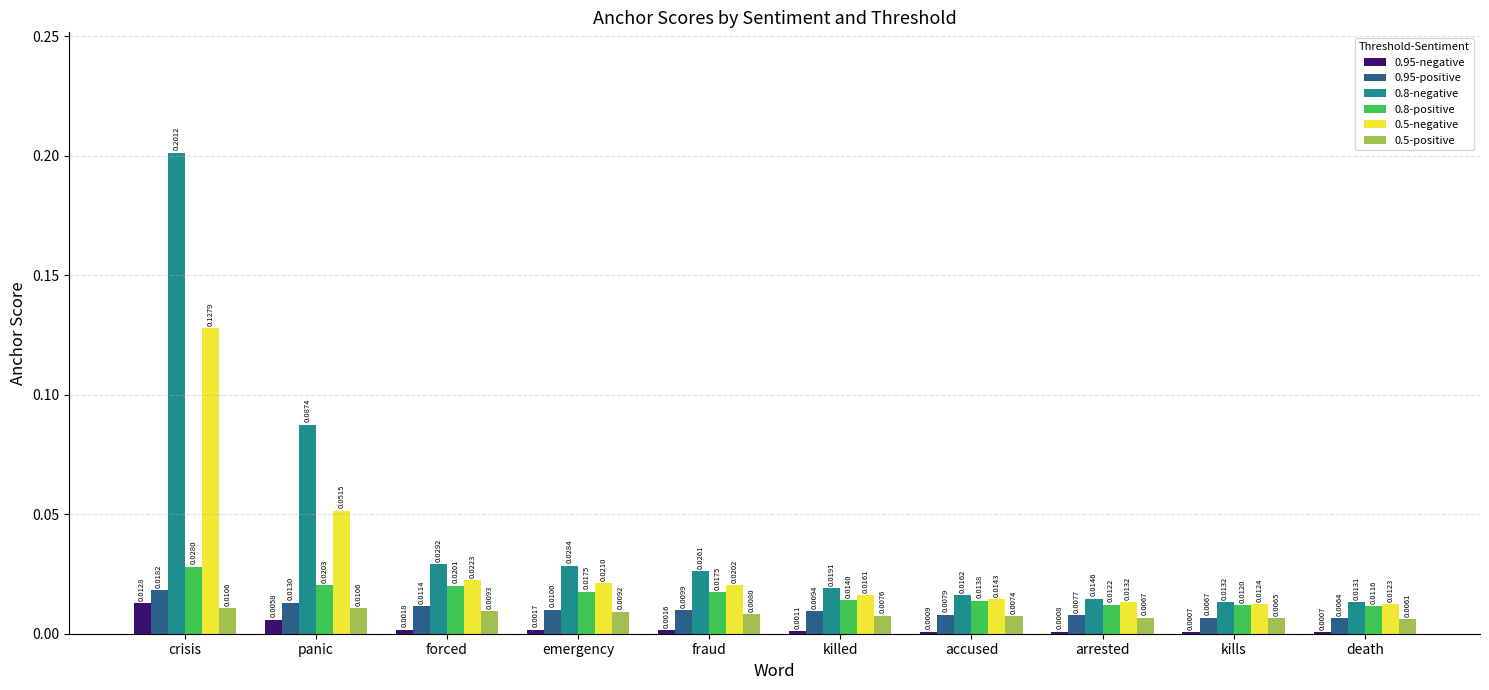

Count the number of categories in the chart.

10